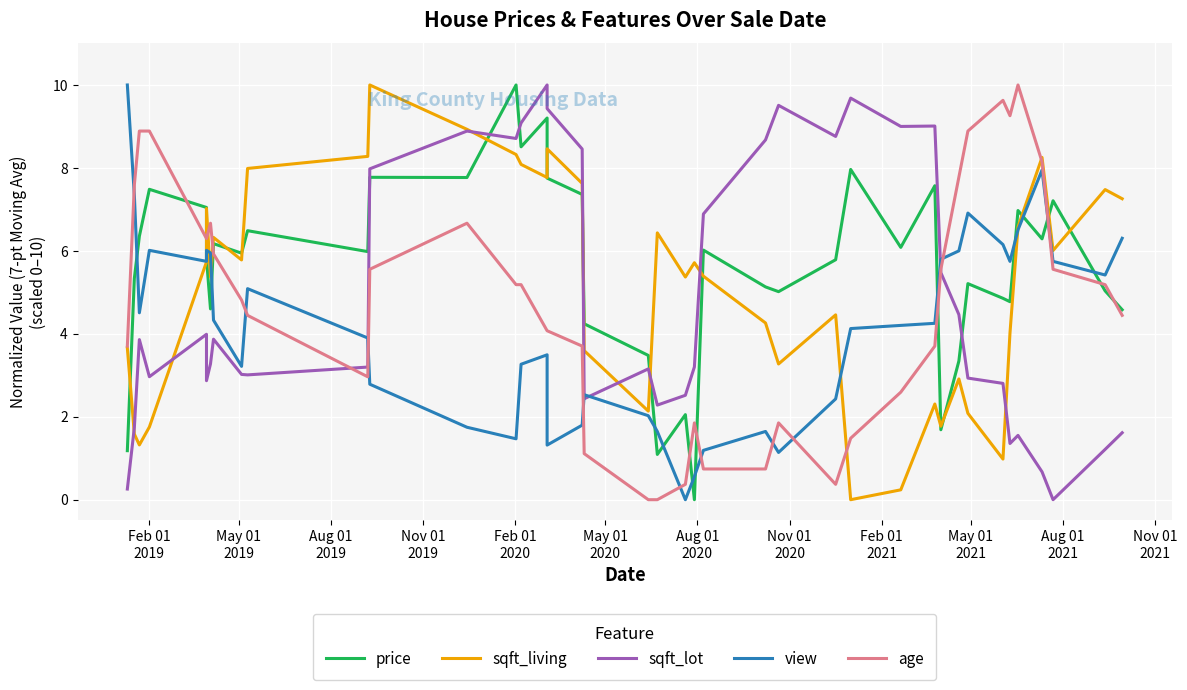

Is this an area chart (filled region under the line)?

No